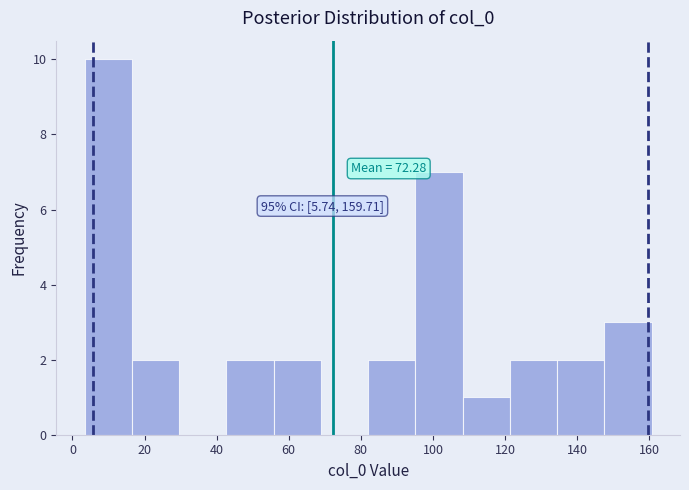

Which range on the x-axis has the tallest bar?

4 to 16